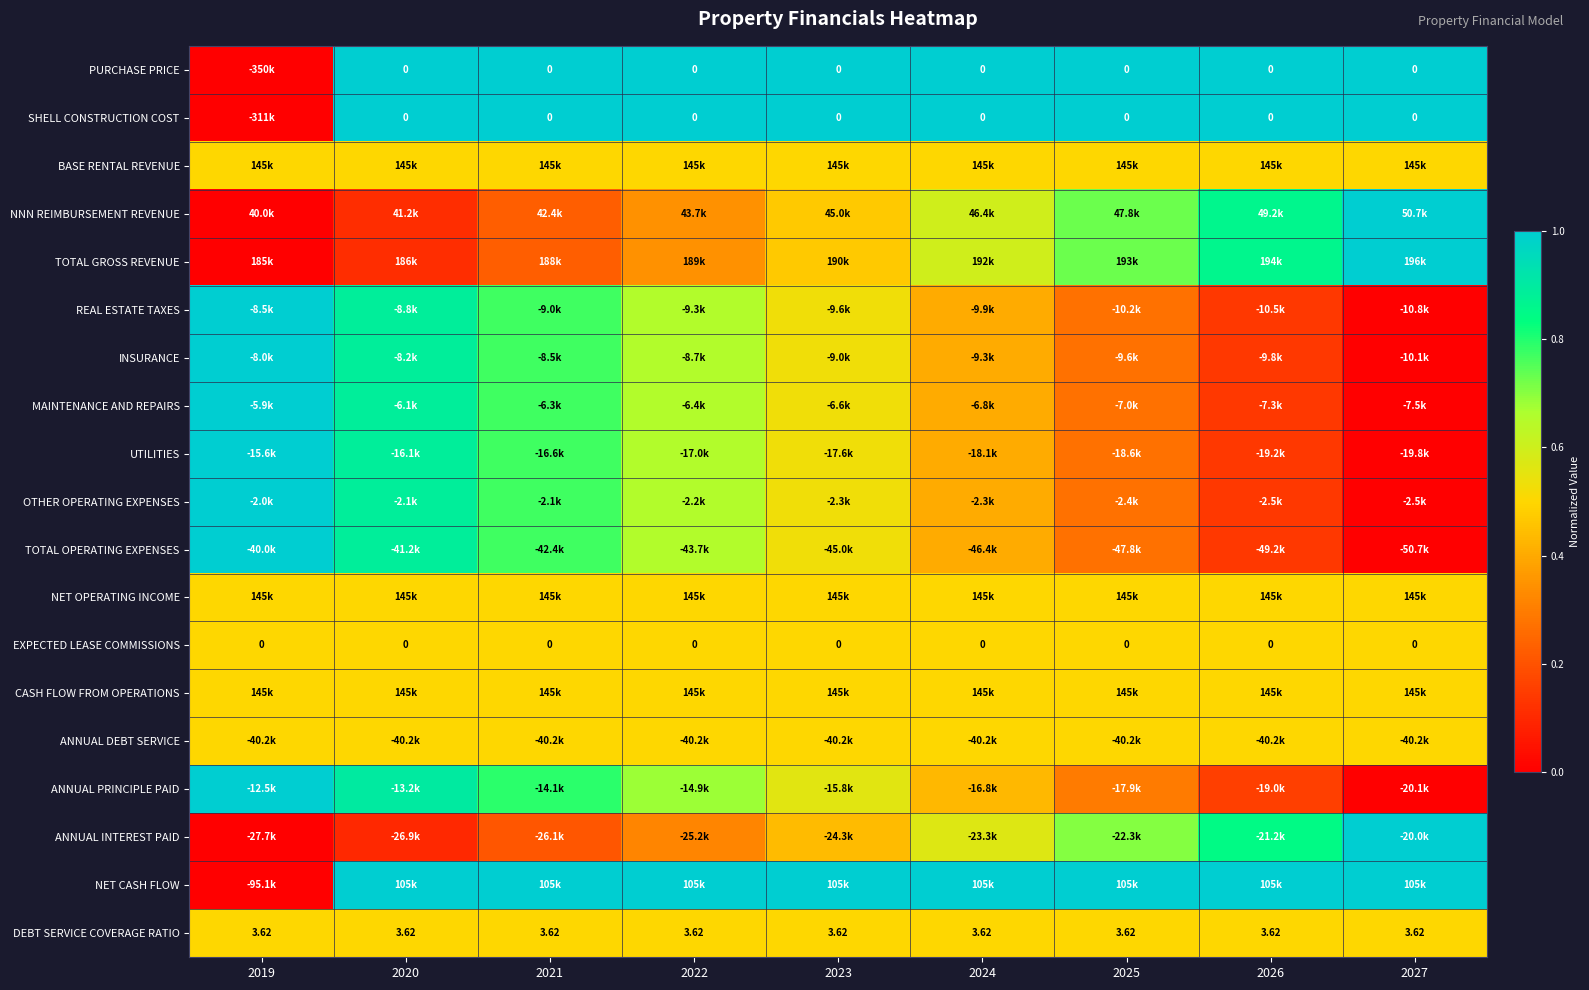

The value of ANNUAL INTEREST PAID at 2023 is 0.8. True or false?

False